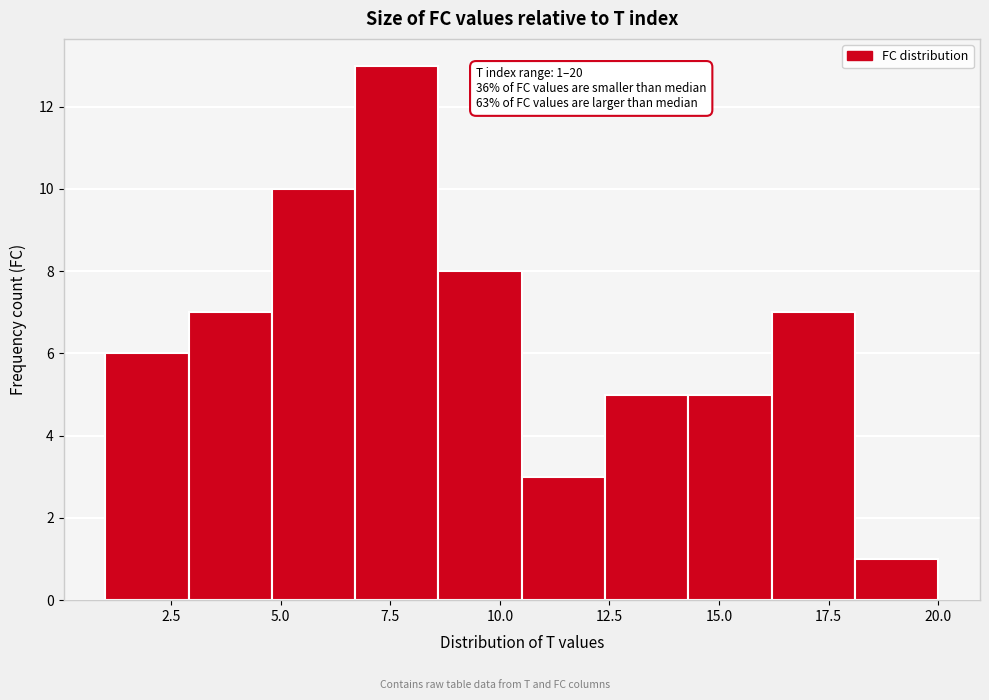

Around what value on the x-axis is the tallest bar? Give the approximate position of its centre, as read against the axis.

7.5